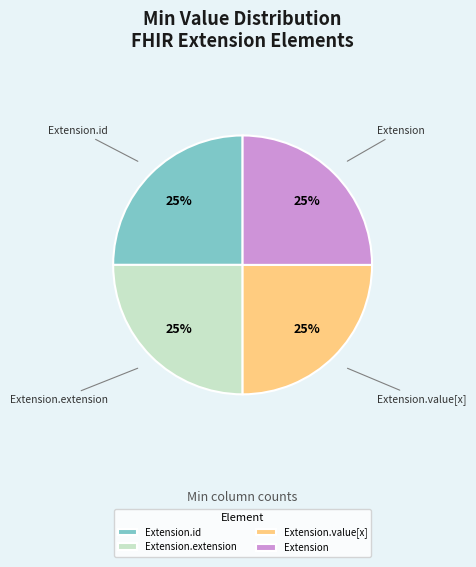

Does any single category account for the majority?

No